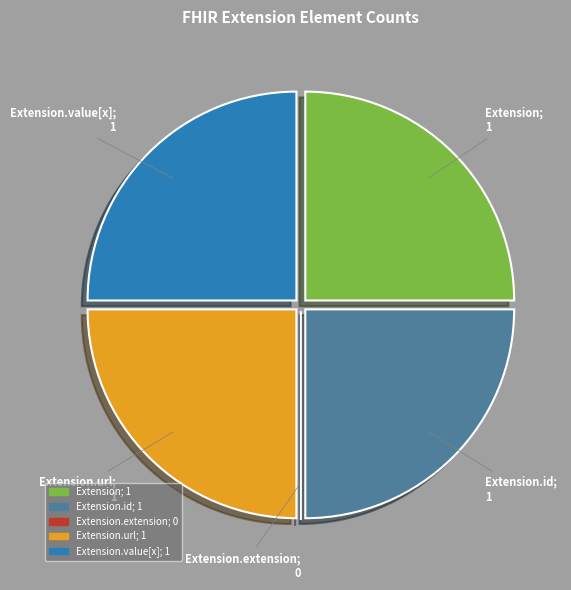

Does any single category account for the majority?

No